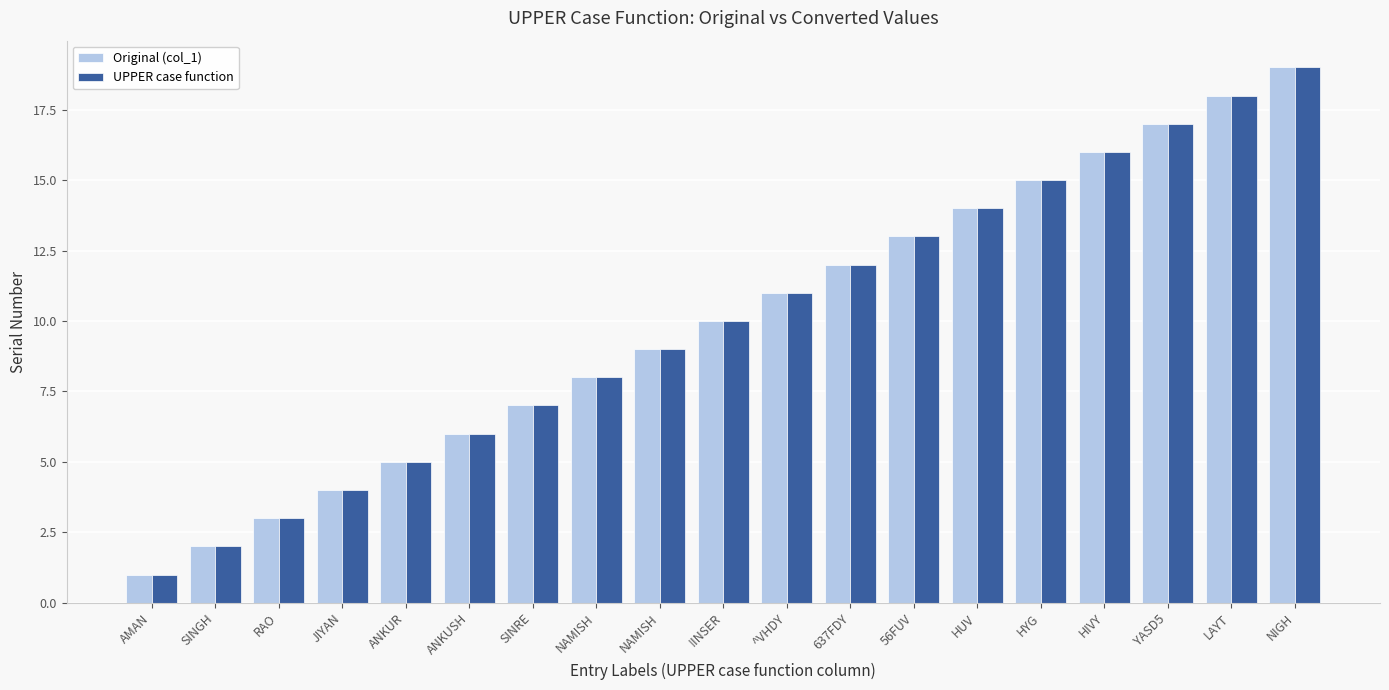

What are all the series names shown in the legend?

Original (col_1), UPPER case function